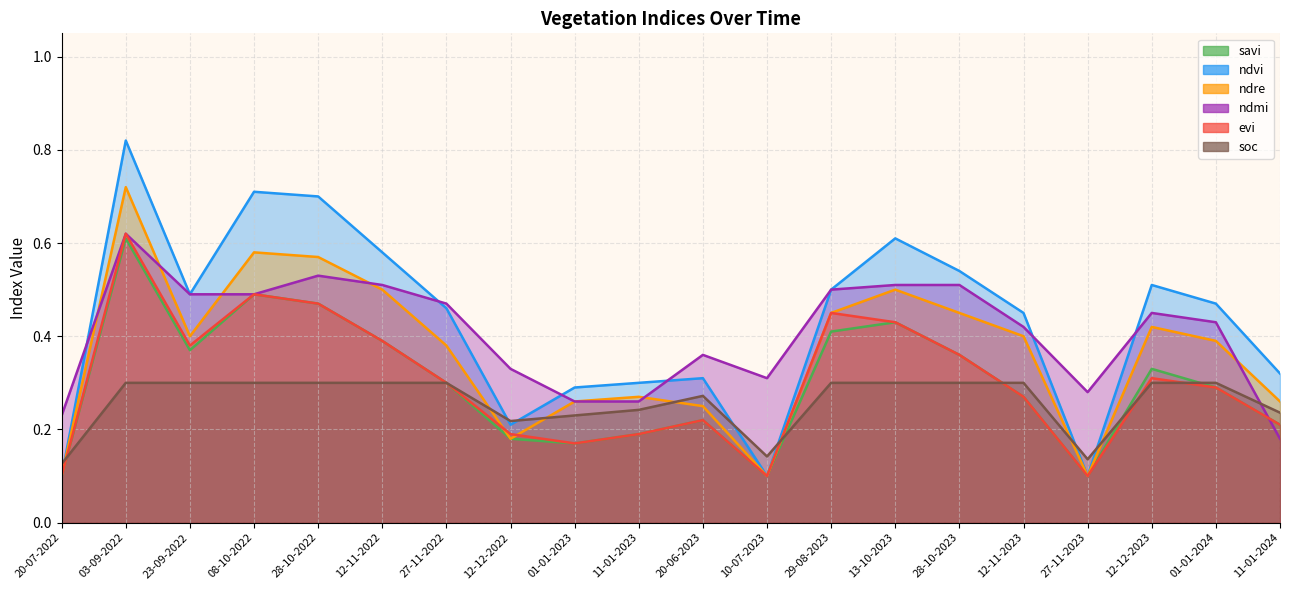

What are all the series names shown in the legend?

savi, ndvi, ndre, ndmi, evi, soc